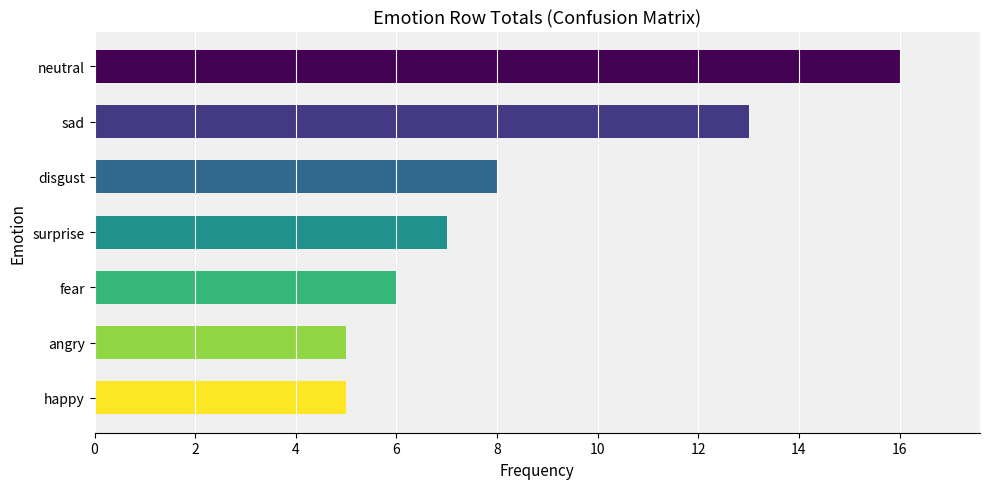

Is it true that the value at fear is 2?

False